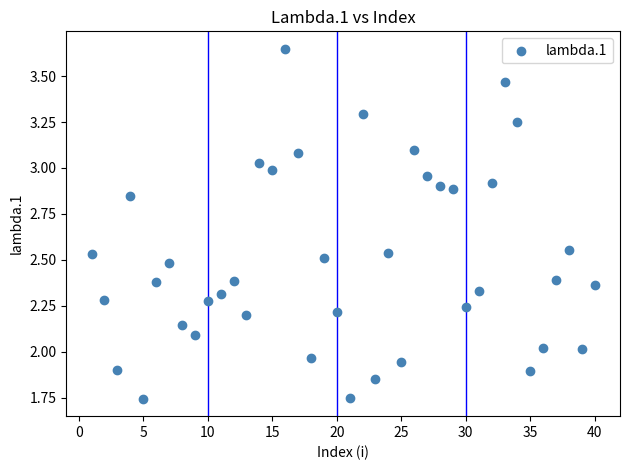

Count the number of points in this scatter plot.

40